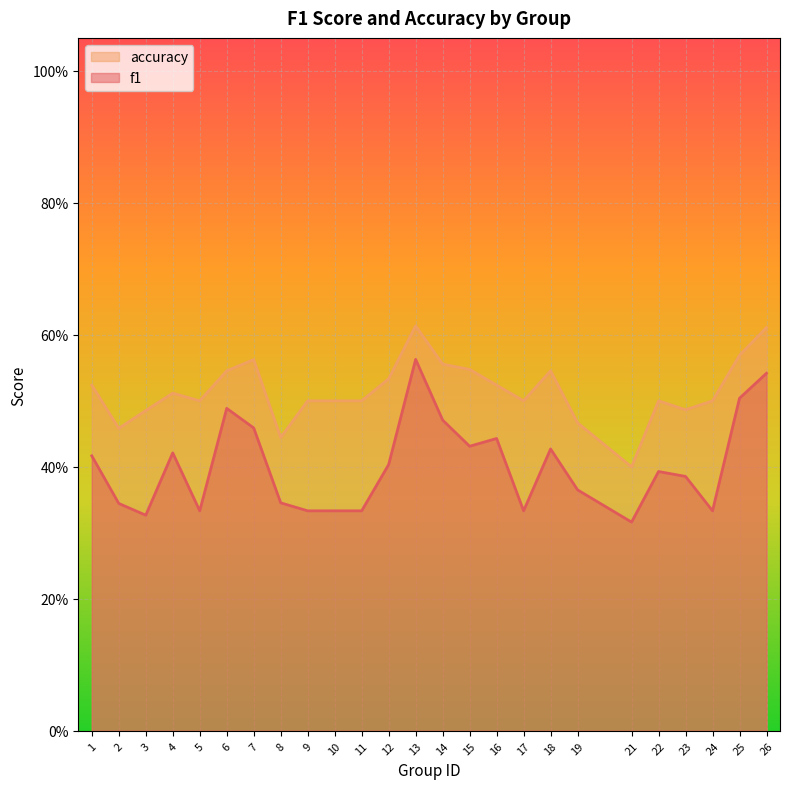

List the series in order of their peak value, highest first.

accuracy, f1